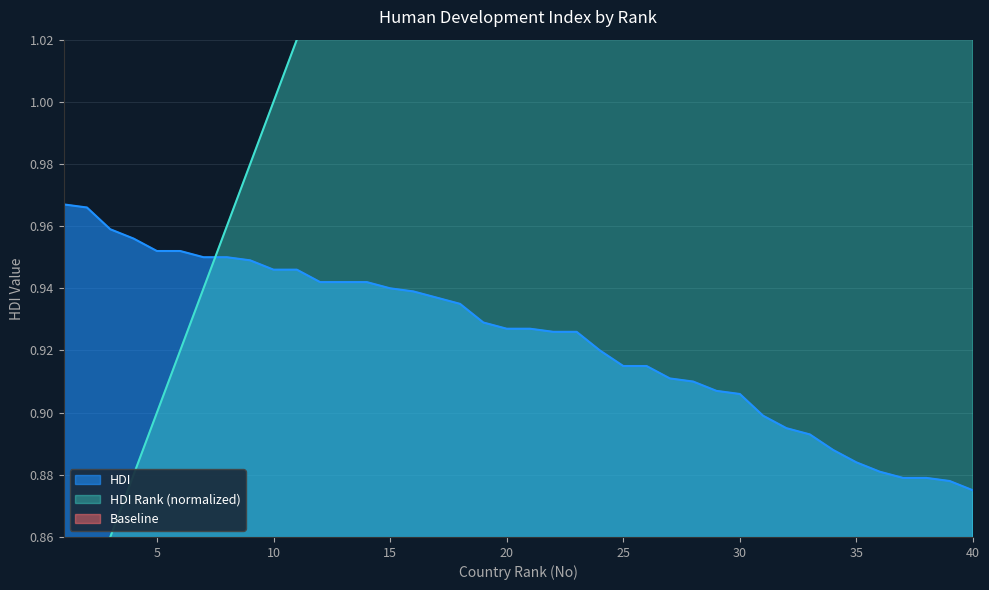

Is it true that HDI equals 0.6 at 34?

False